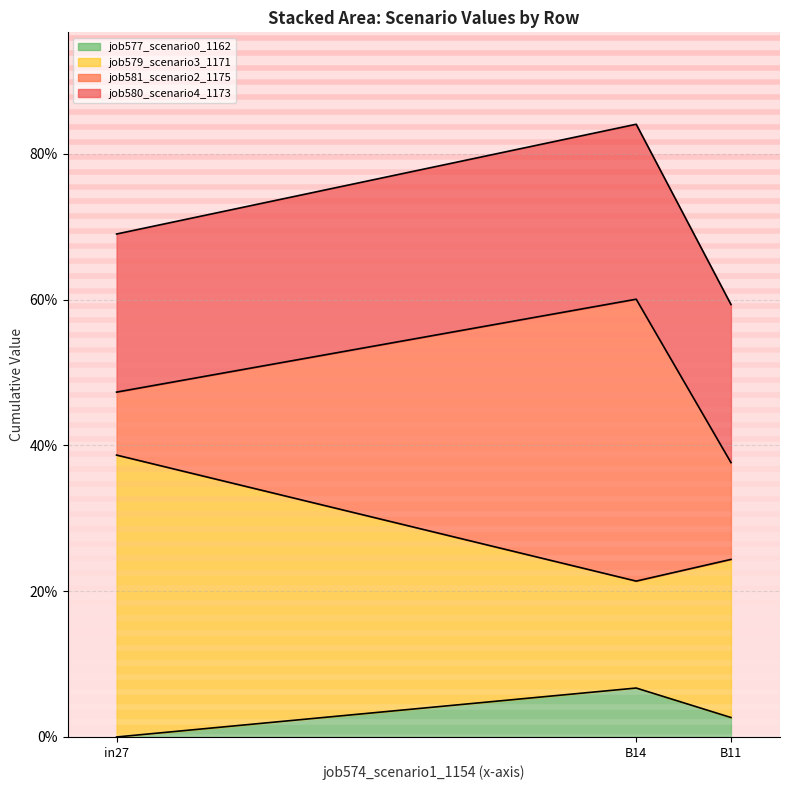

Between in27 and B14, which series saw the biggest shift?

job579_scenario3_1171